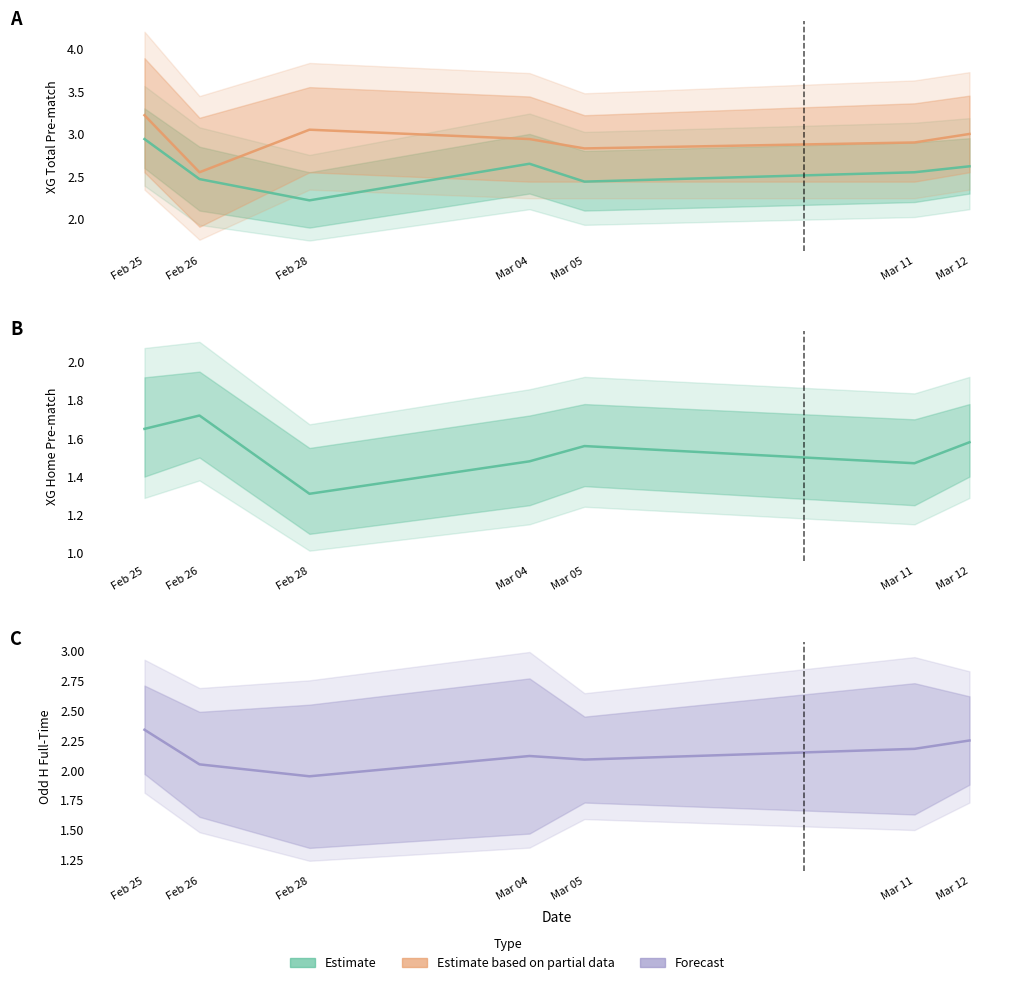

At which label is XG_Total_Pre closest to 2?

Feb 28